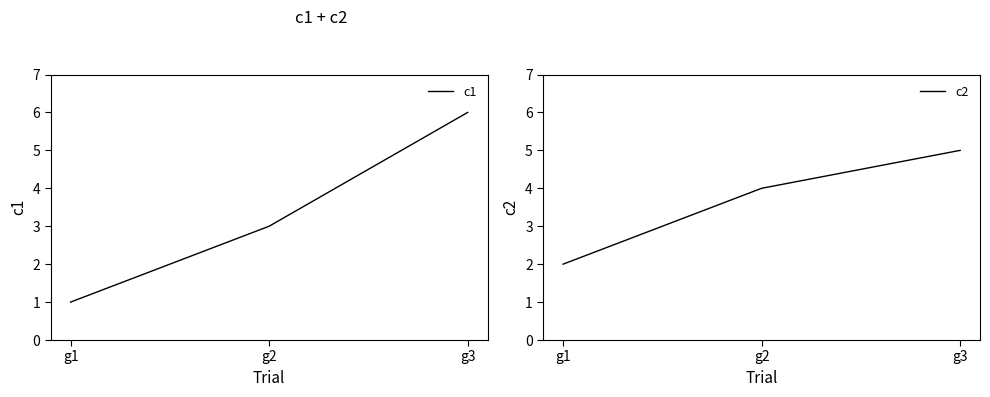

Rank the series at g2 from highest to lowest value.

c2, c1